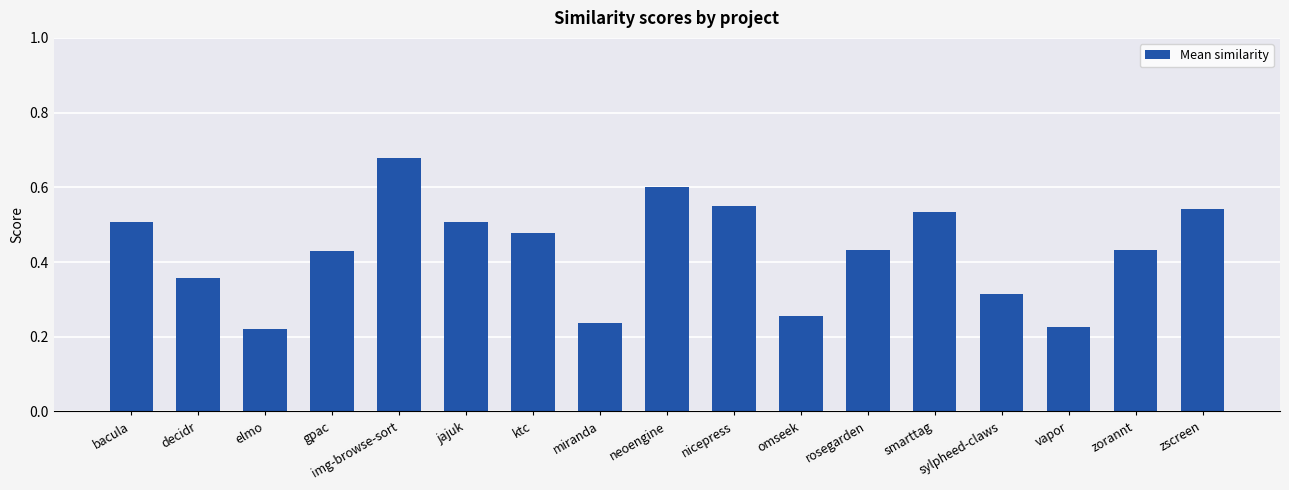

What is the sum of all values?

7.3